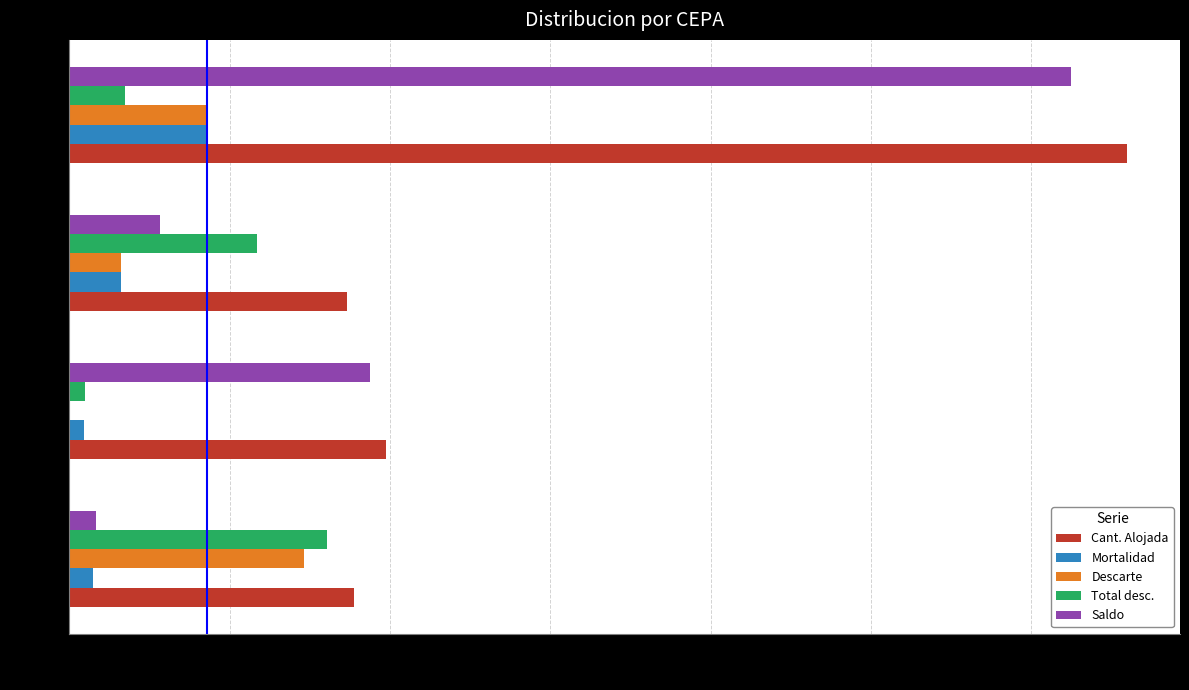

What is the highest value of the Saldo series?

12495